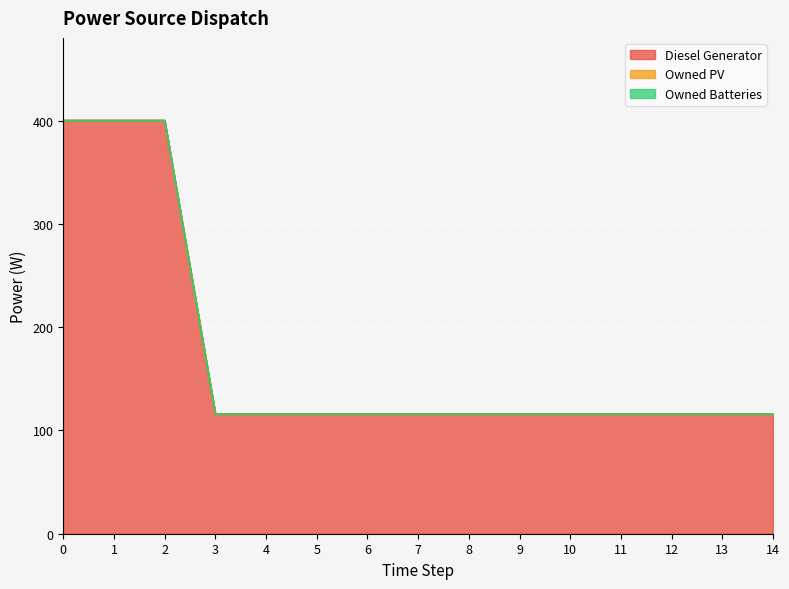

True or false: Owned PV and Diesel Generator intersect in this chart.

False